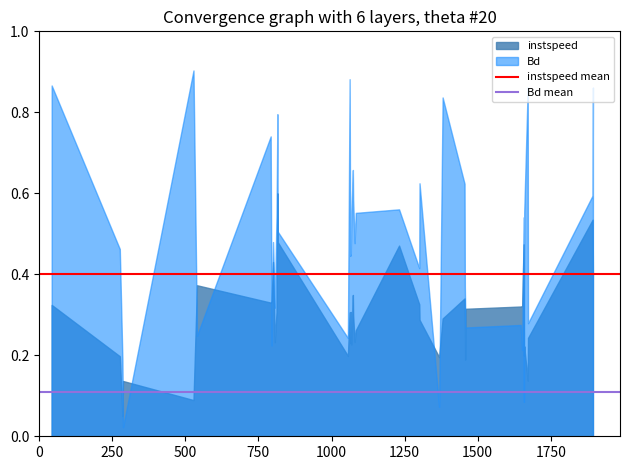

Rank the series by their maximum value, from lowest to highest.

instspeed, Bd